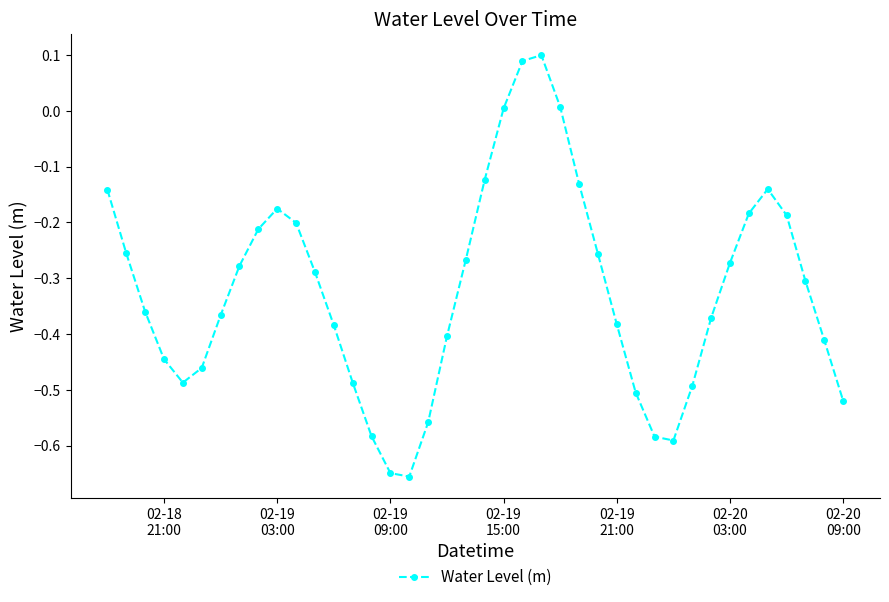

Count the number of categories in the chart.

40